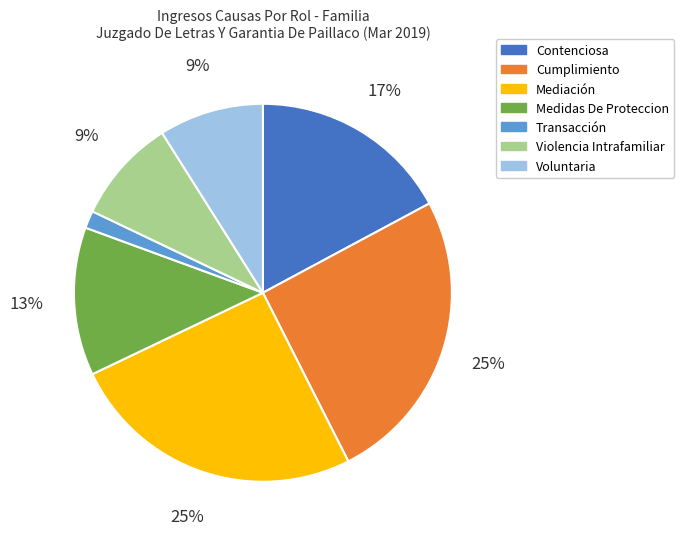

Which category has the smallest portion of the pie?

Transacción